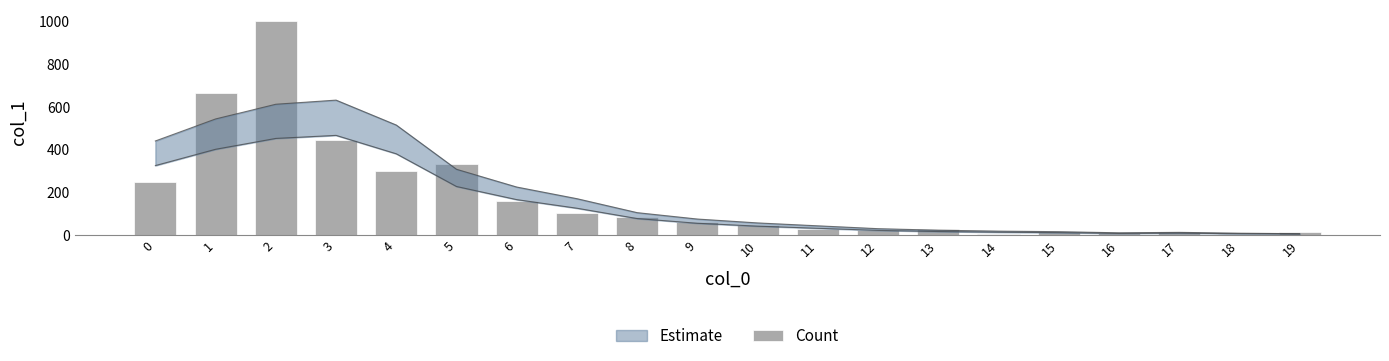

At which category does the chart reach its minimum across all series?

14